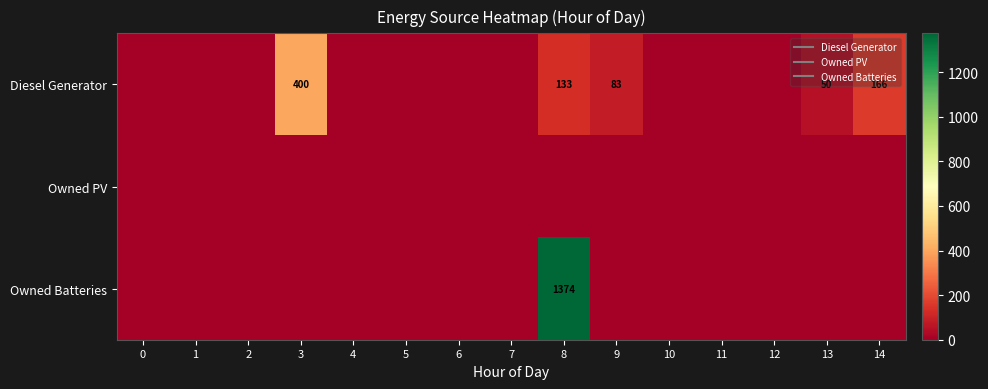

Which has a higher value, 14 or 2?

14